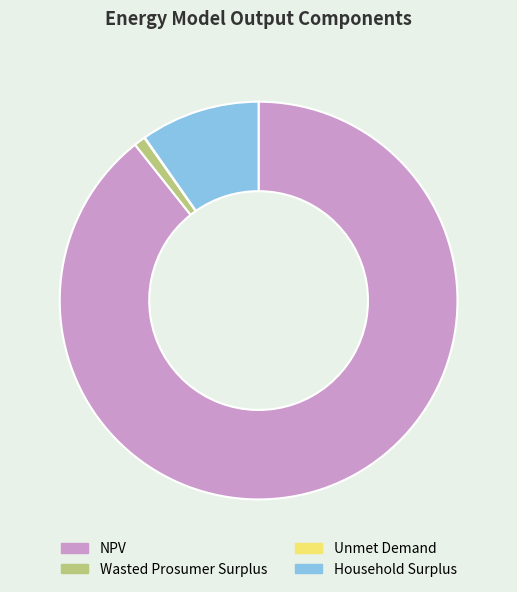

What is the largest slice in the pie chart?

NPV